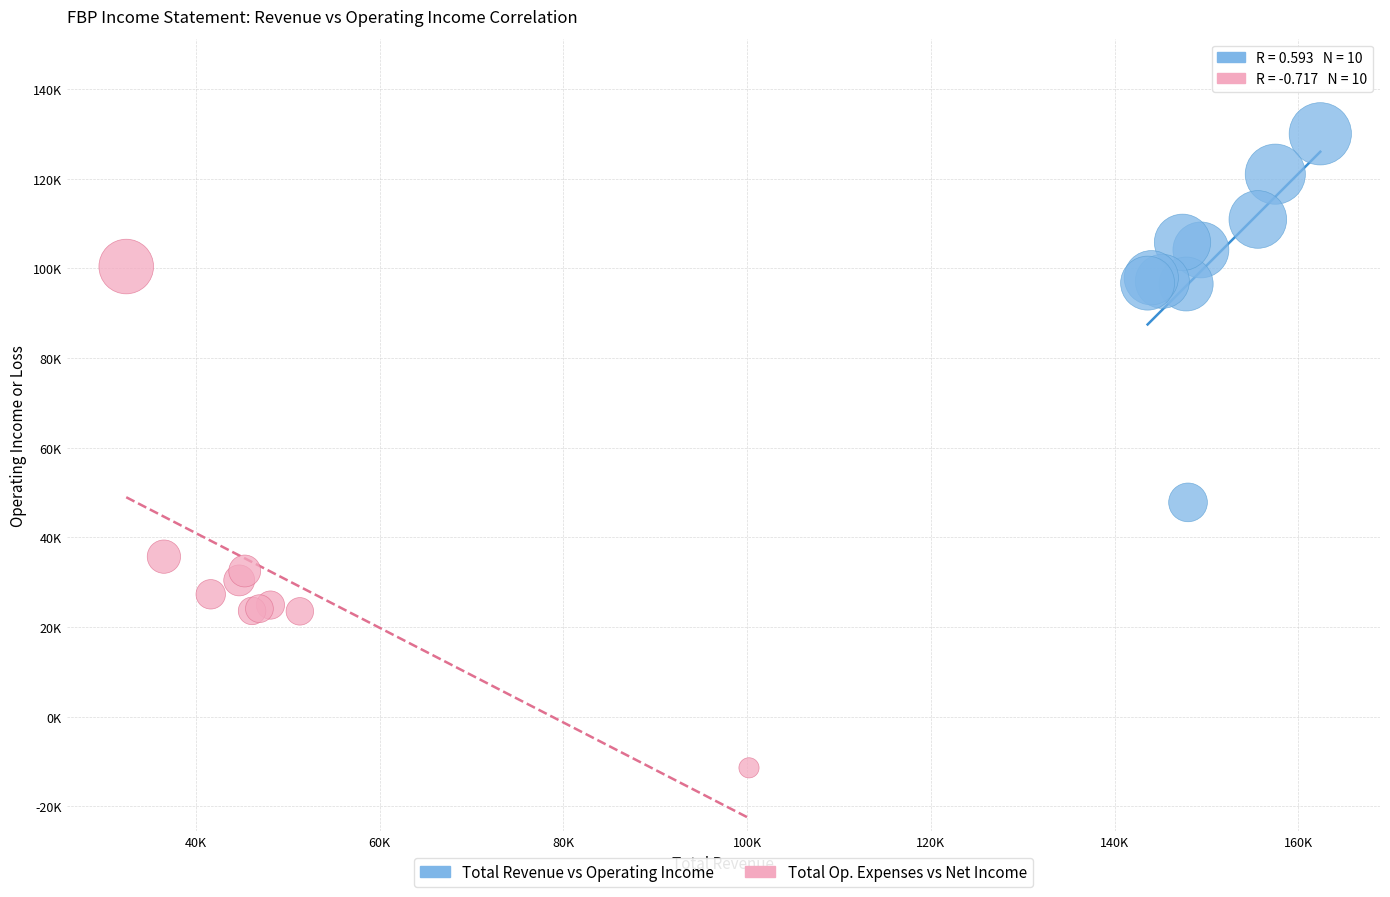

Which series contains the highest Y value?

Total Revenue vs Operating Income